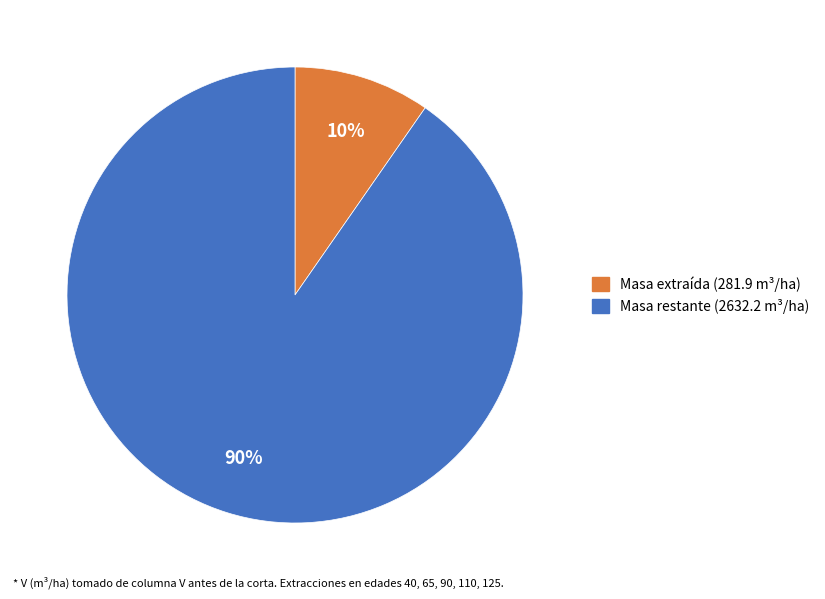

How many segments does this pie chart have?

2